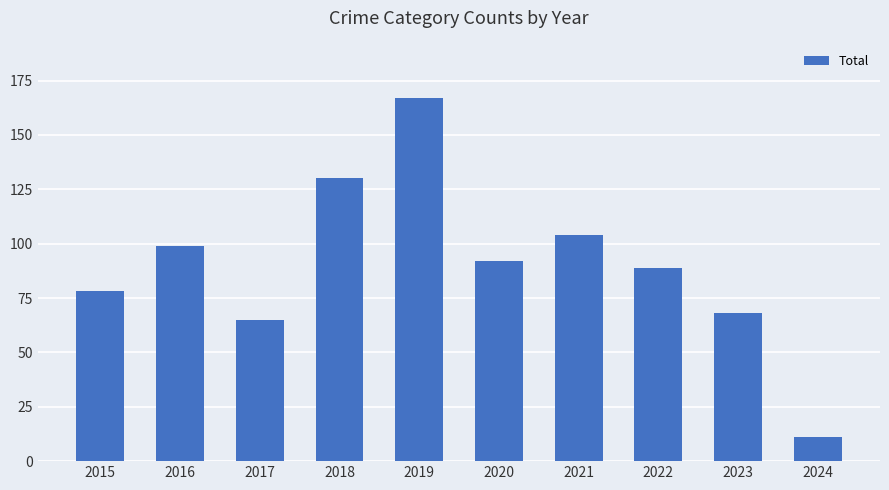

What is the average value?

90